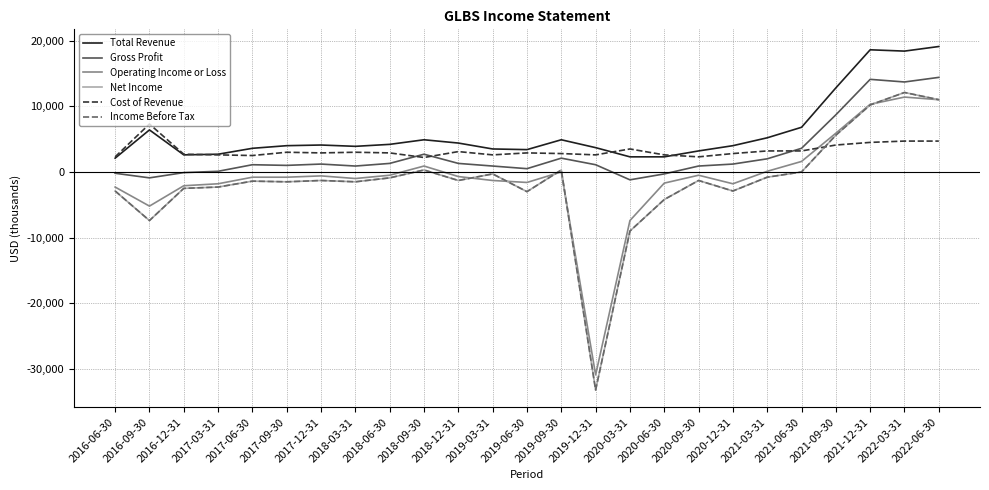

What is the difference between the Total Revenue values at 2020-03-31 and 2017-06-30?

1300